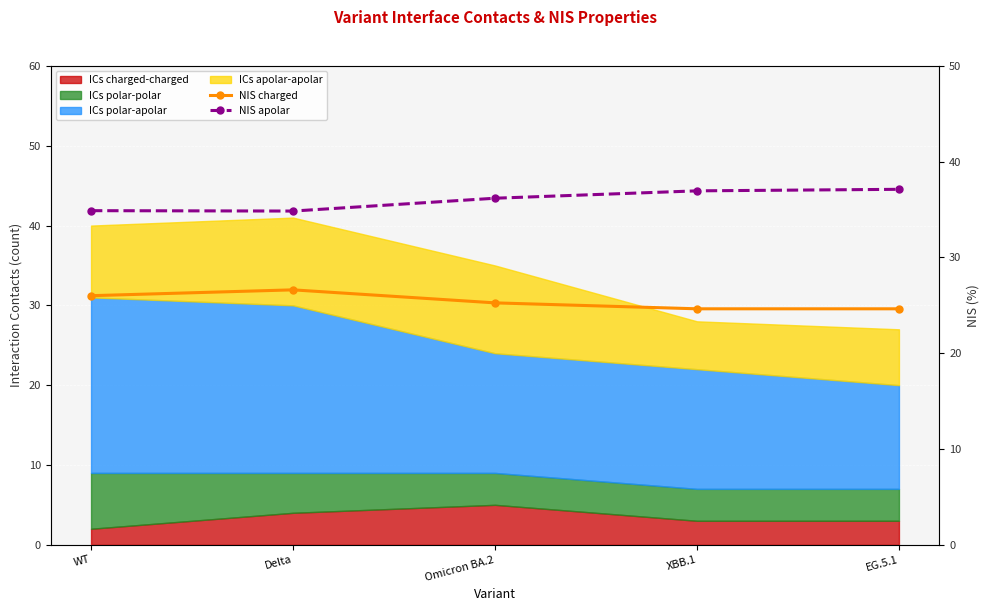

True or false: NIS apolar and NIS charged cross at least once.

False